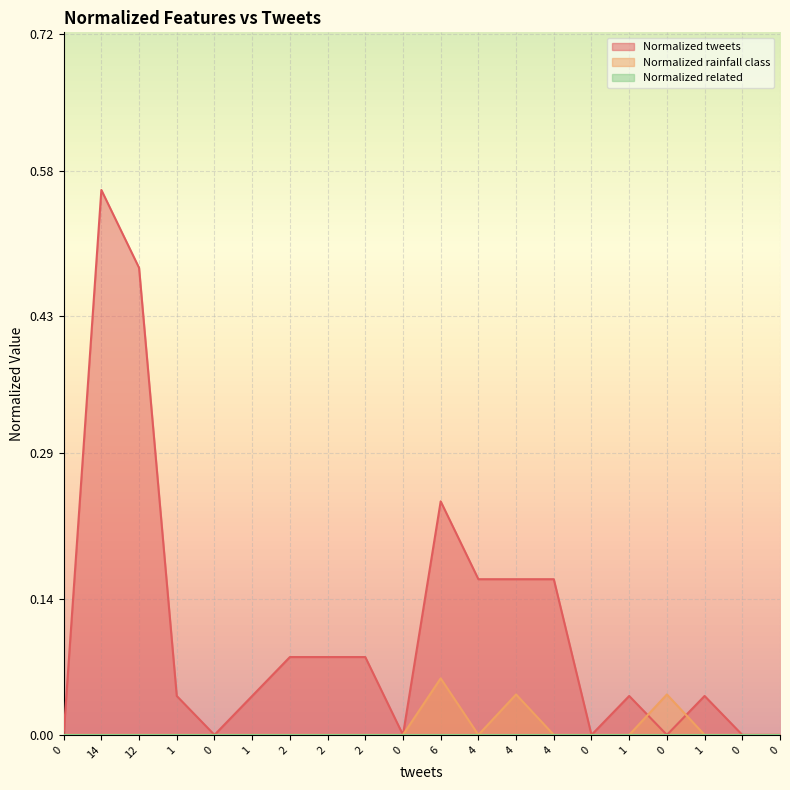

Which series changed the most between 4 and 1?

Normalized tweets